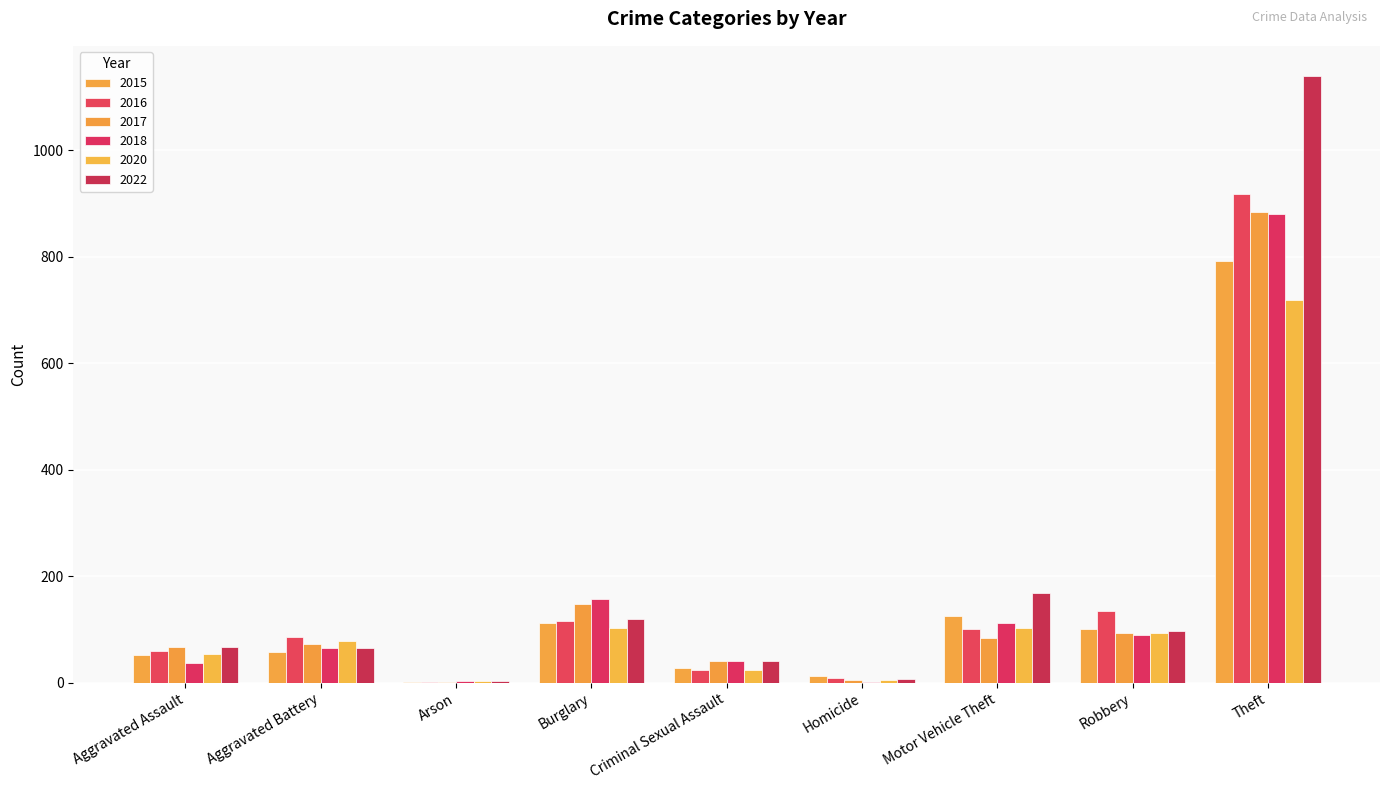

True or false: 2015 has a value of 112 at Burglary.

True